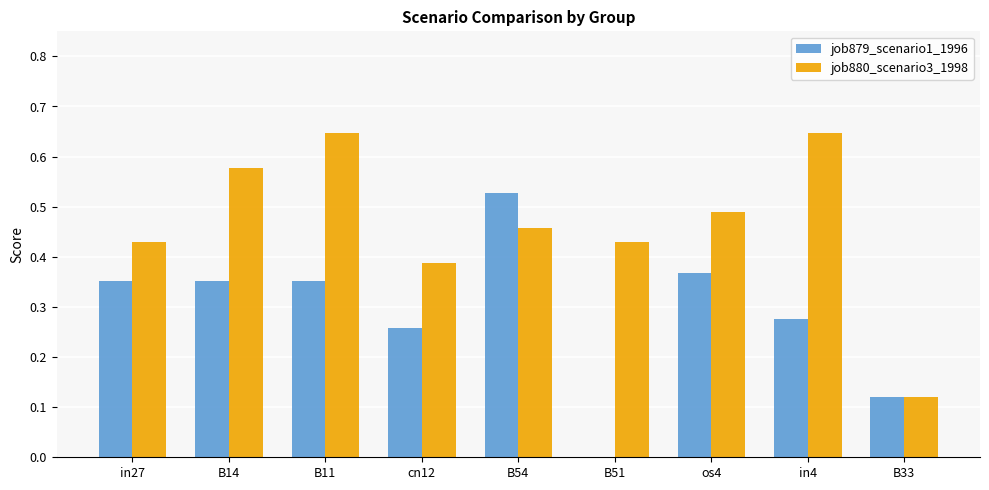

Between B54 and B33, which series saw the biggest shift?

job879_scenario1_1996